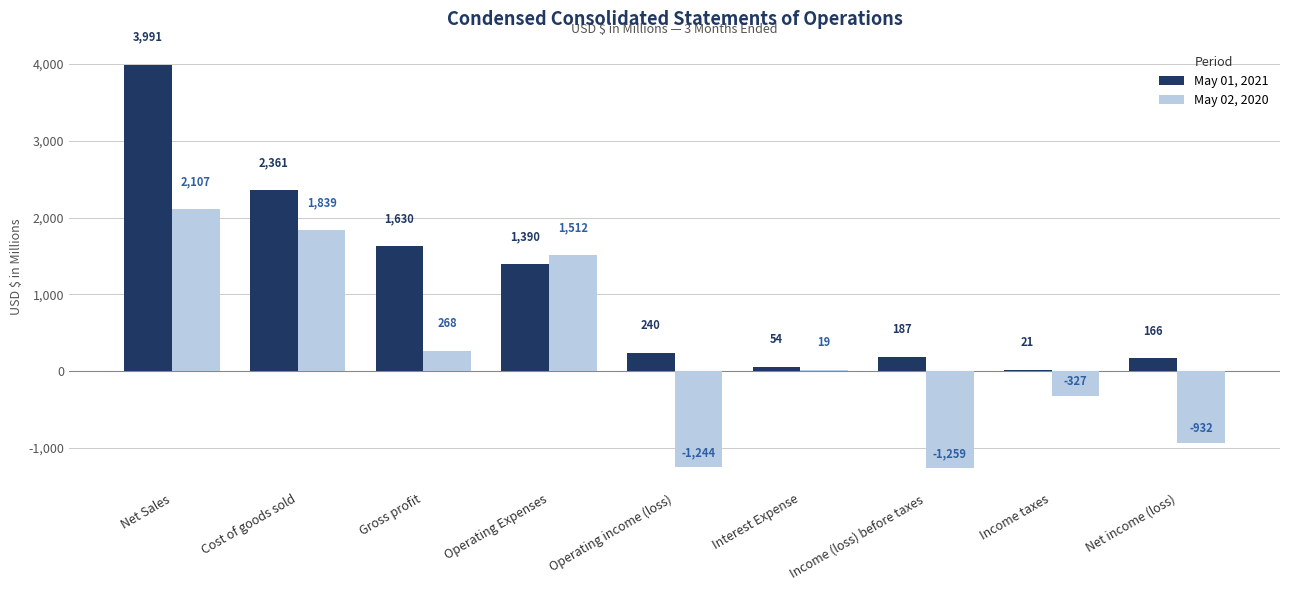

Where is May 02, 2020 nearest to the value 424?

Gross profit